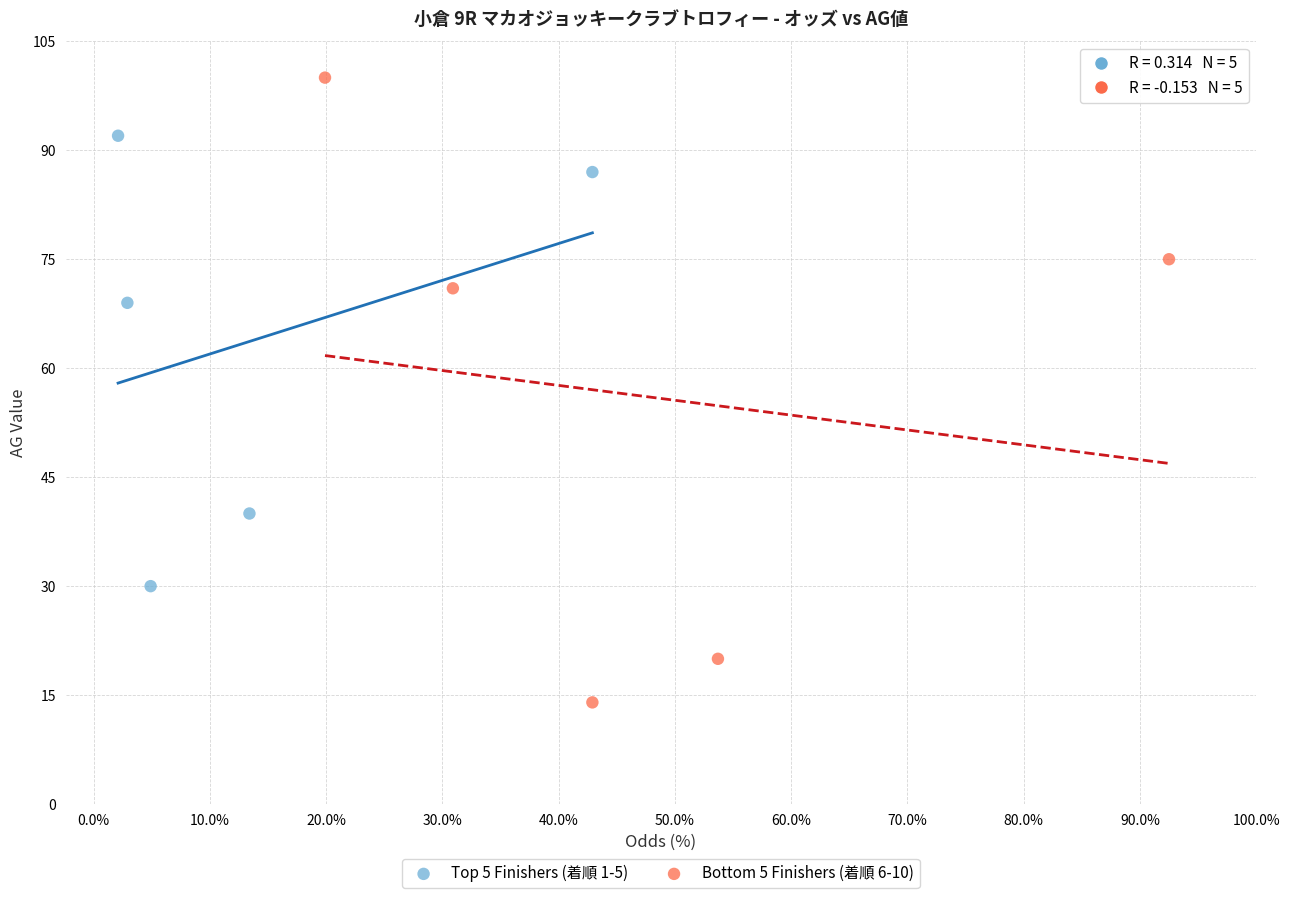

Which series contains the lowest Y value?

Bottom 5 Finishers (着順 6-10)